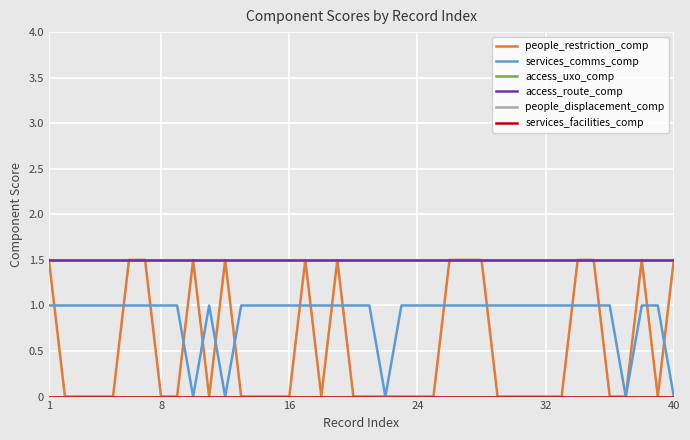

Does the chart have visible grid lines?

Yes